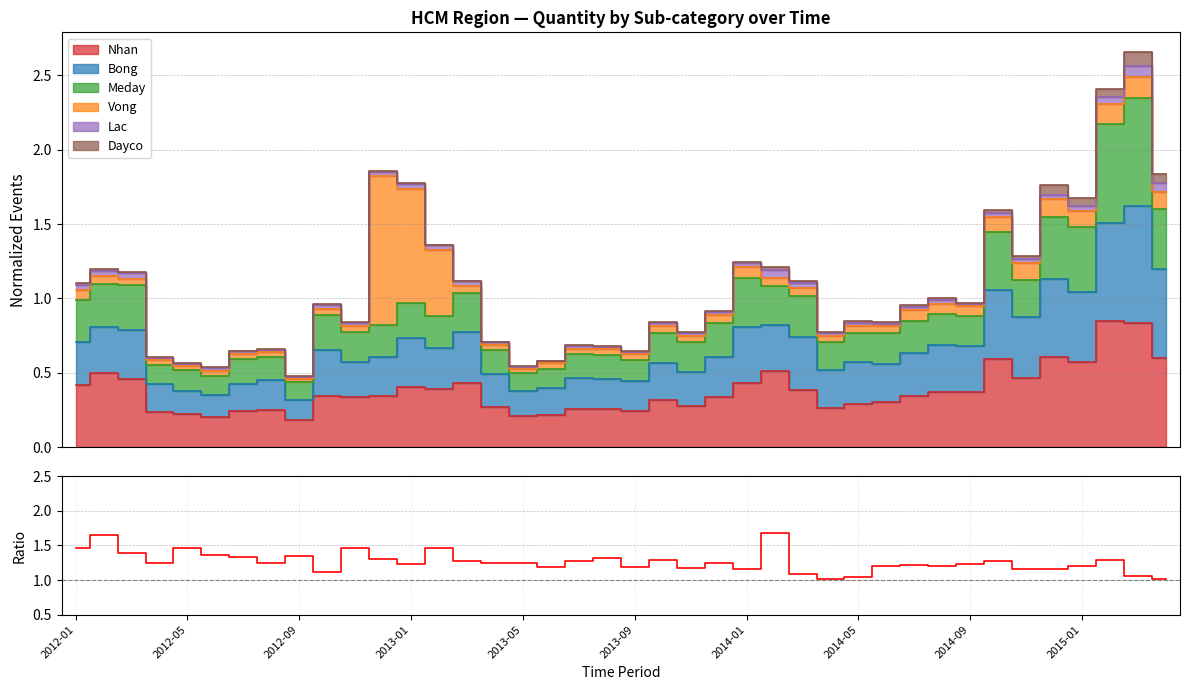

What is the maximum value shown in the chart?

1.7